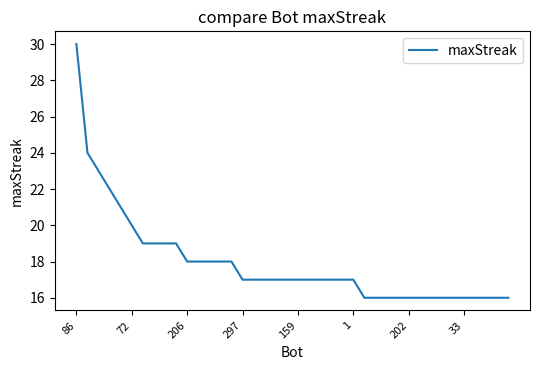

What is the minimum value shown in the chart?

16